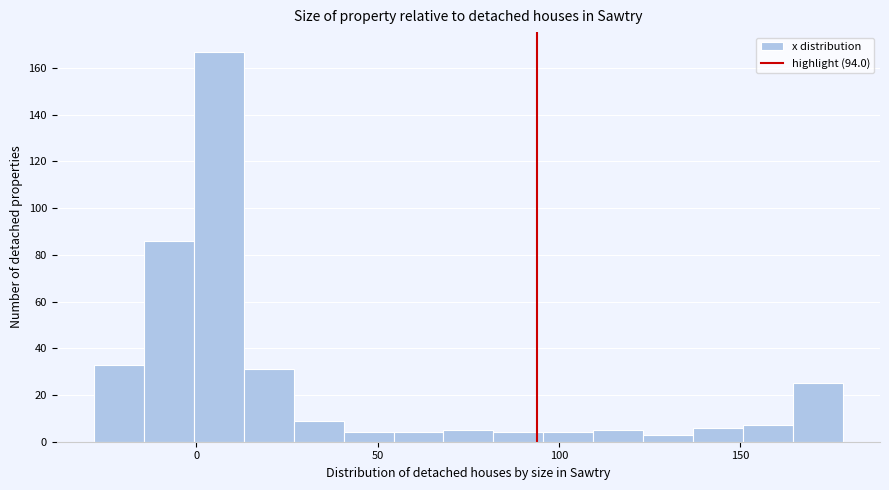

Around what value on the x-axis is the tallest bar? Give the approximate position of its centre, as read against the axis.

5